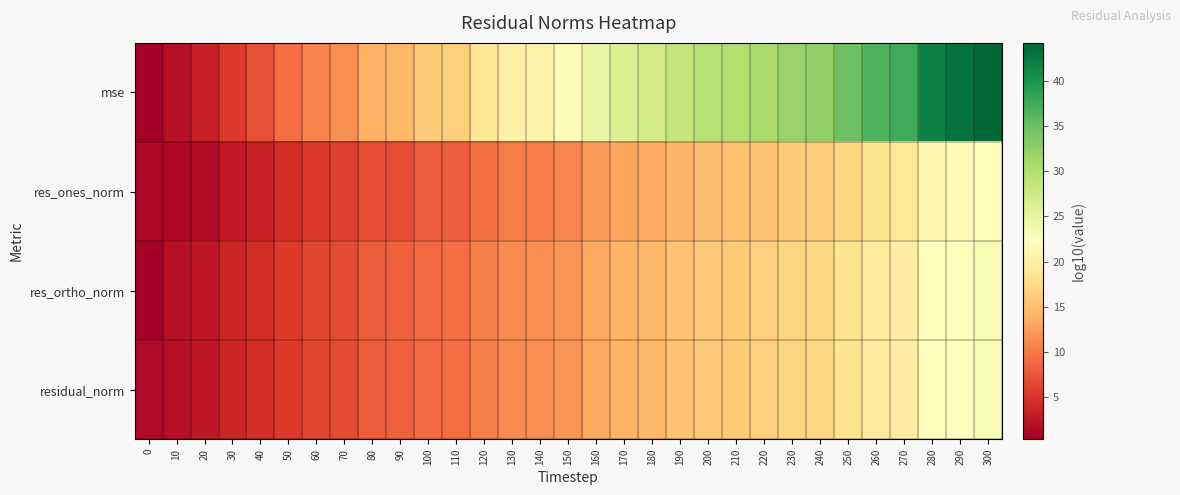

Which category has the highest value across all series?

300